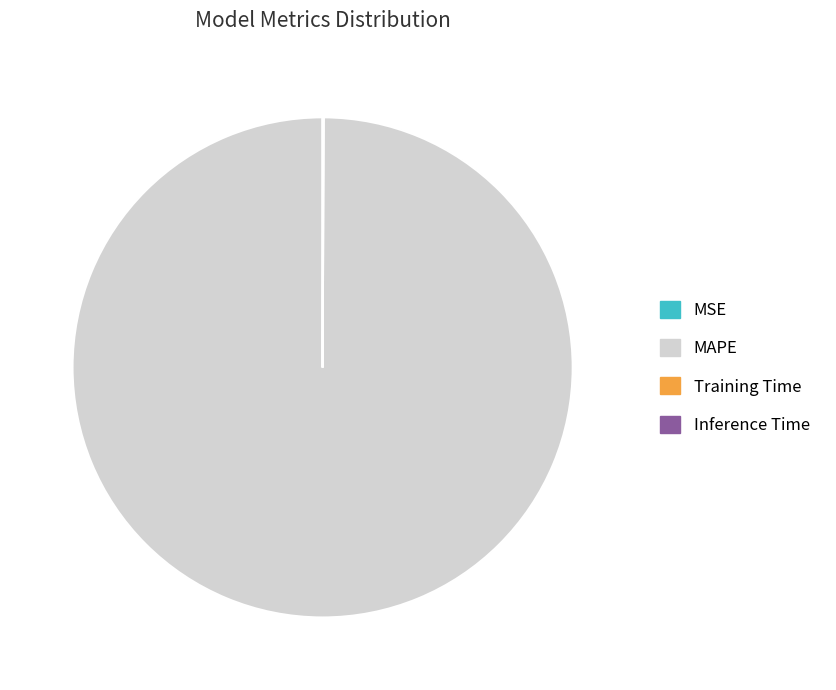

The MAPE slice represents 100% of the pie. True or false?

True